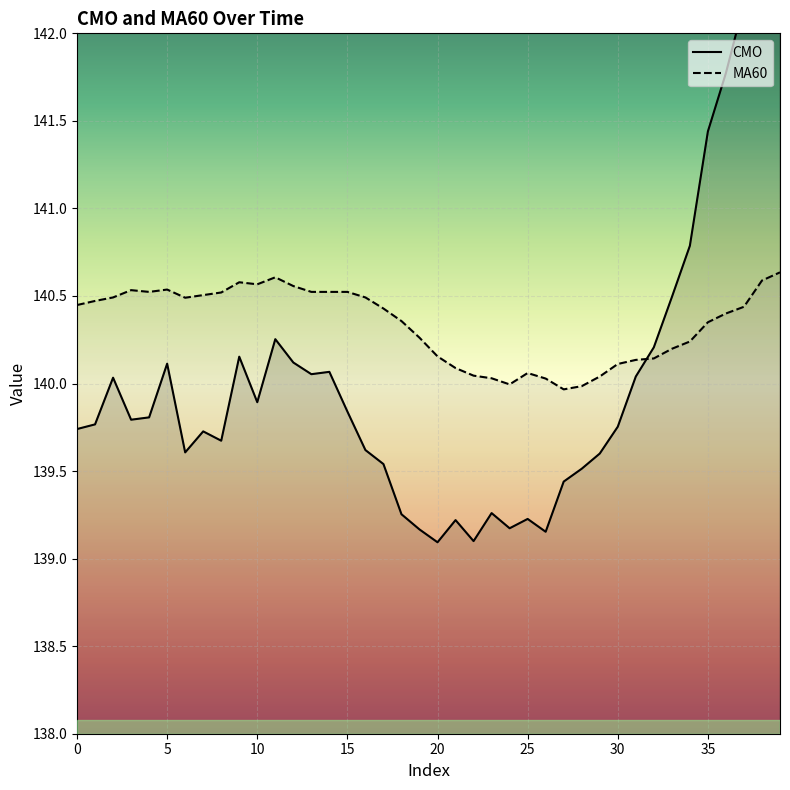

How many times do MA60 and CMO cross each other?

1